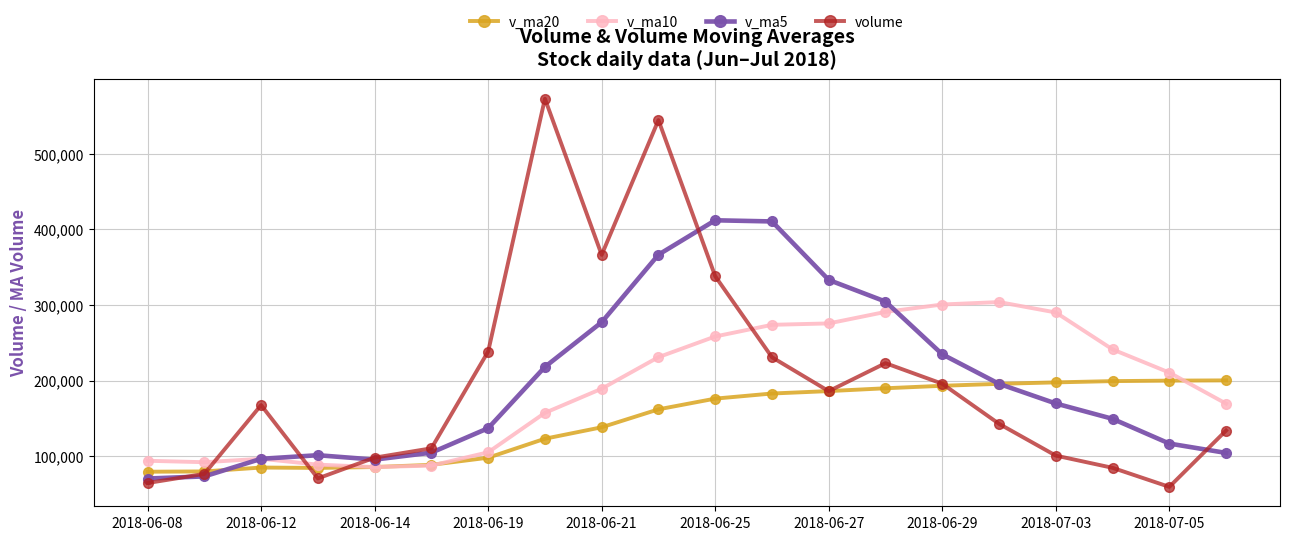

What is the sum of all v_ma10 values?

3841570.8